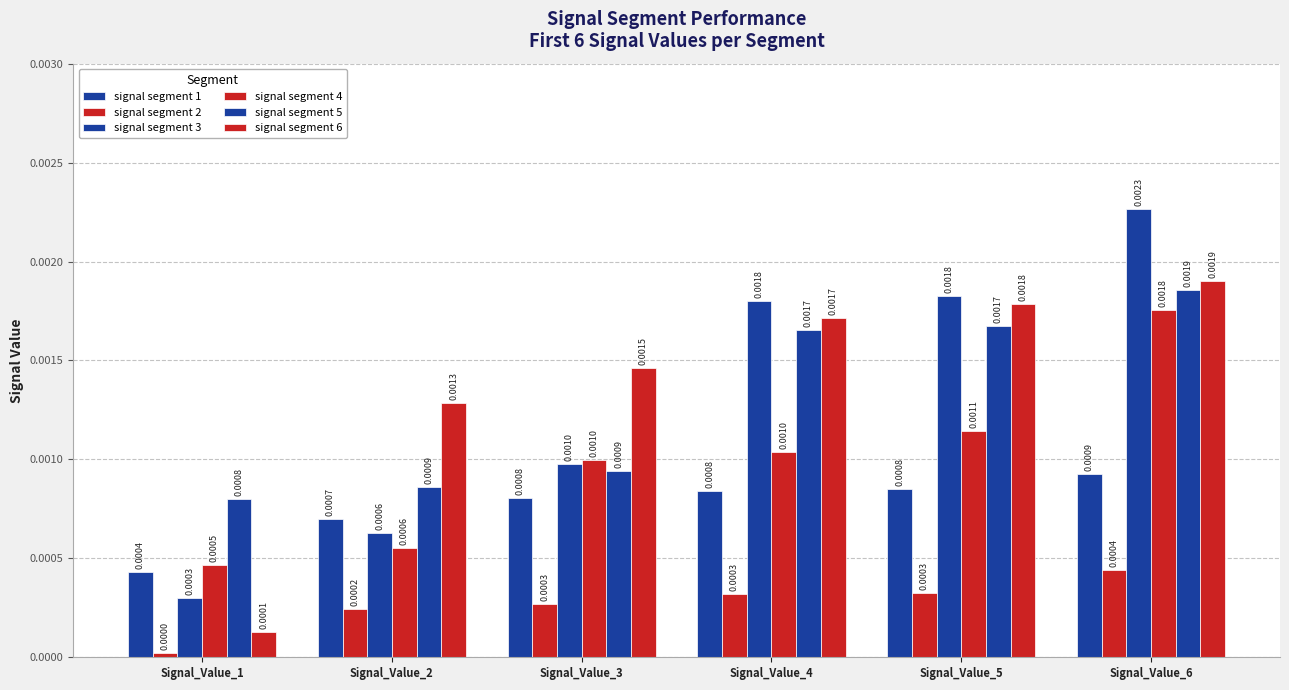

How many groups of bars are there?

6